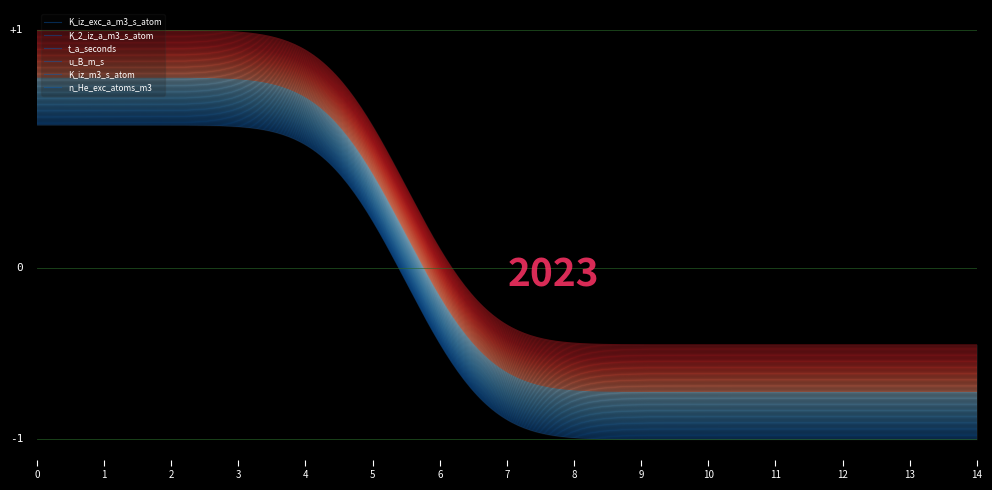

How many values in the t_a_seconds series exceed 0?

1